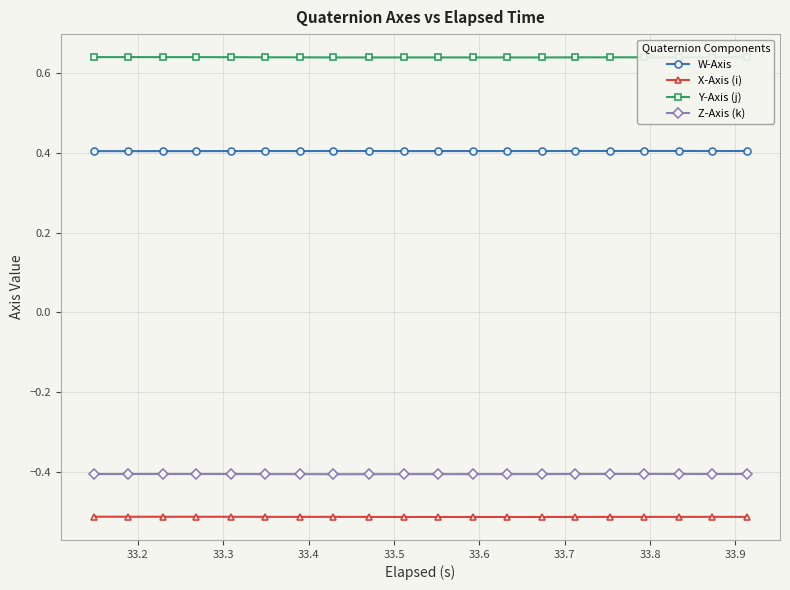

Count the Y-Axis (j) values in the range 0 to 1.

20